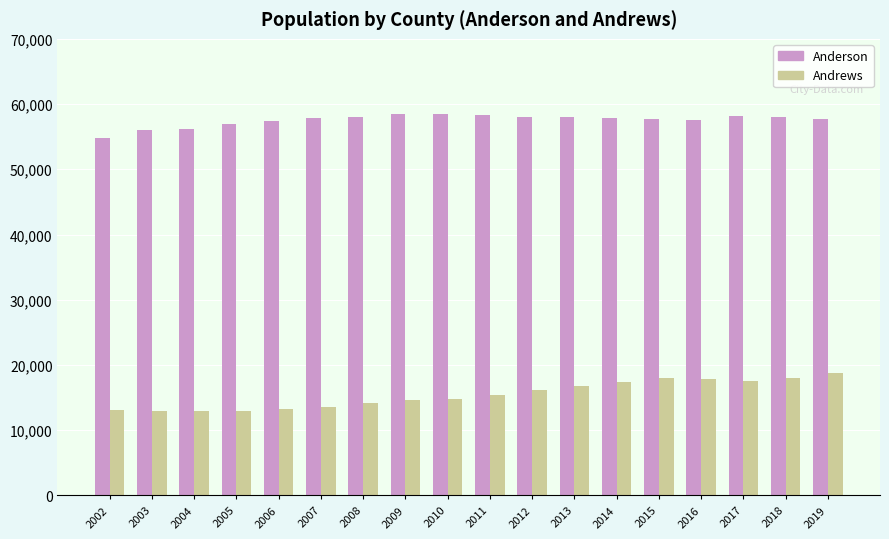

At 2017, list the series in order from largest to smallest.

Anderson, Andrews